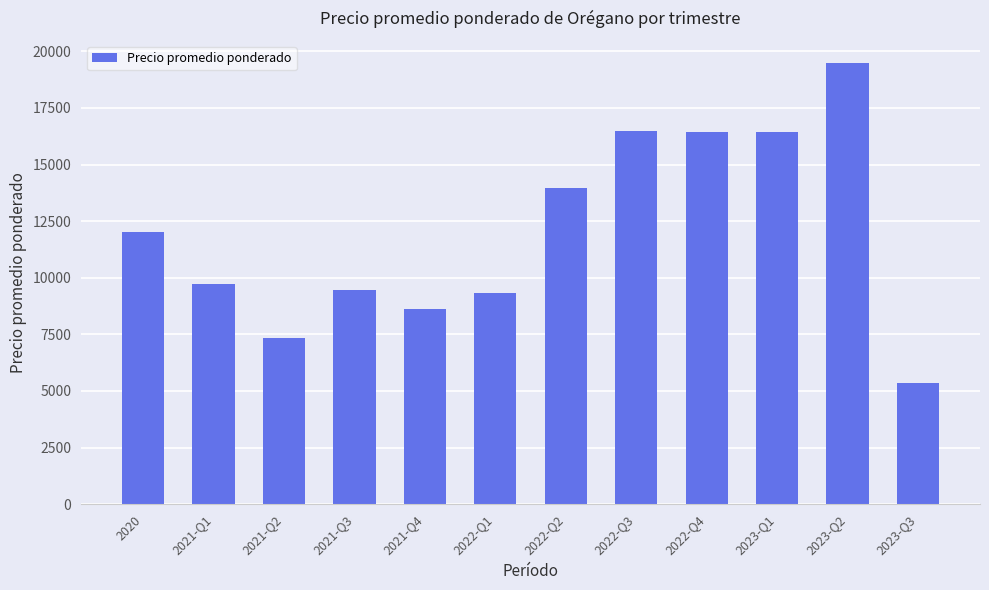

How many categories are shown in the chart?

12